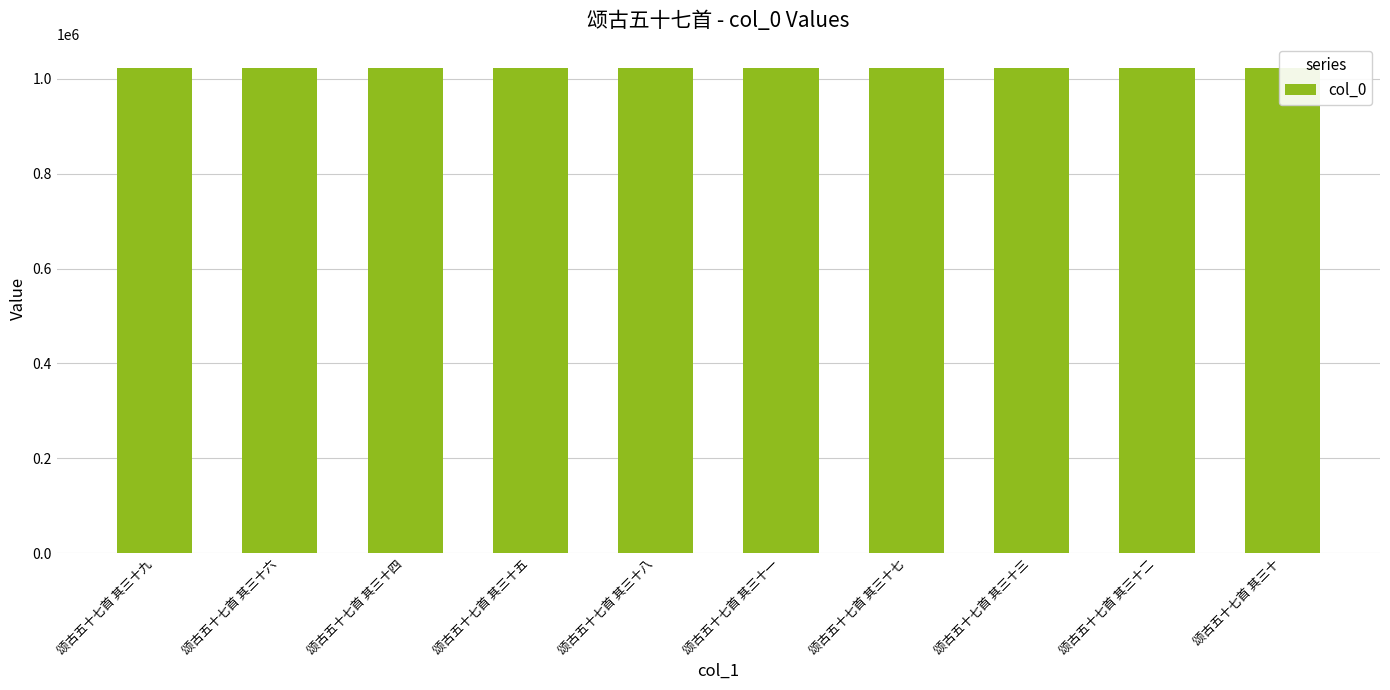

What is the ratio of the value at 颂古五十七首 其三十七 to the value at 颂古五十七首 其三十一?

1.0